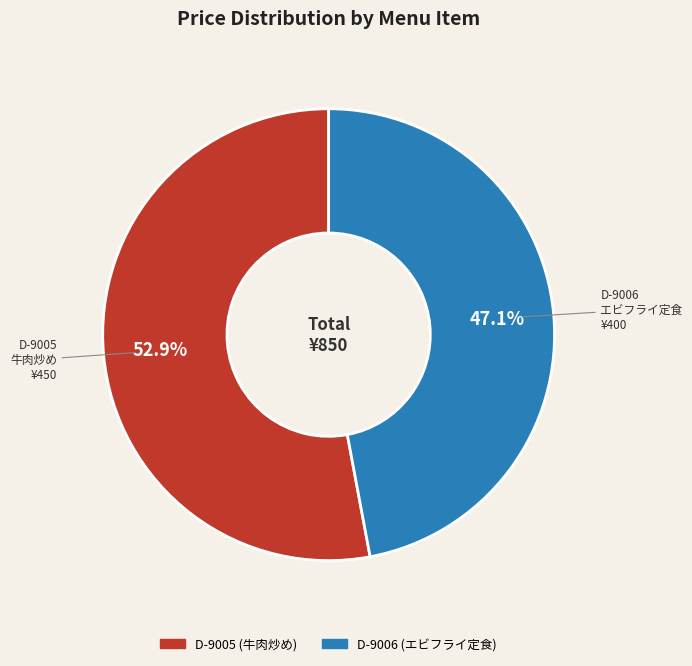

The D-9006 slice represents 47% of the pie. True or false?

True